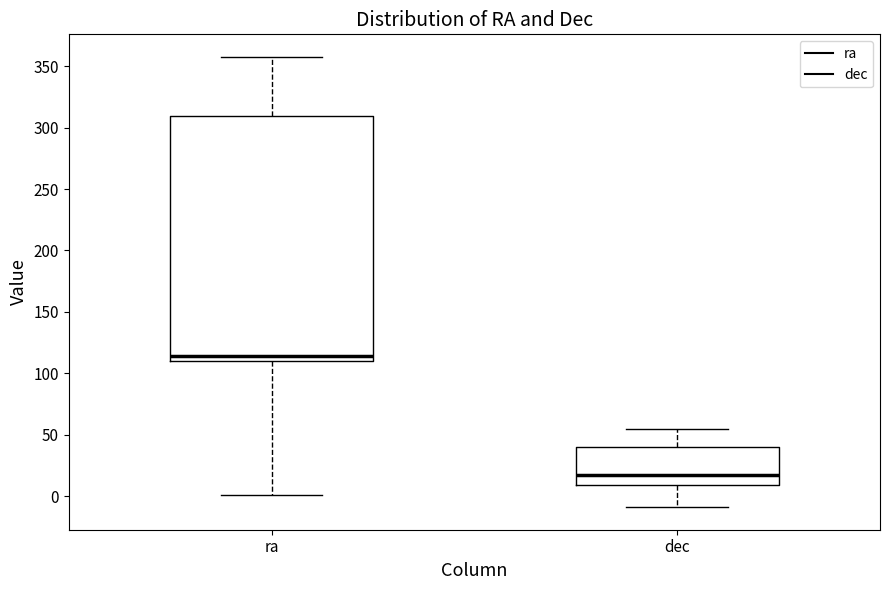

Which box has the highest median line?

ra